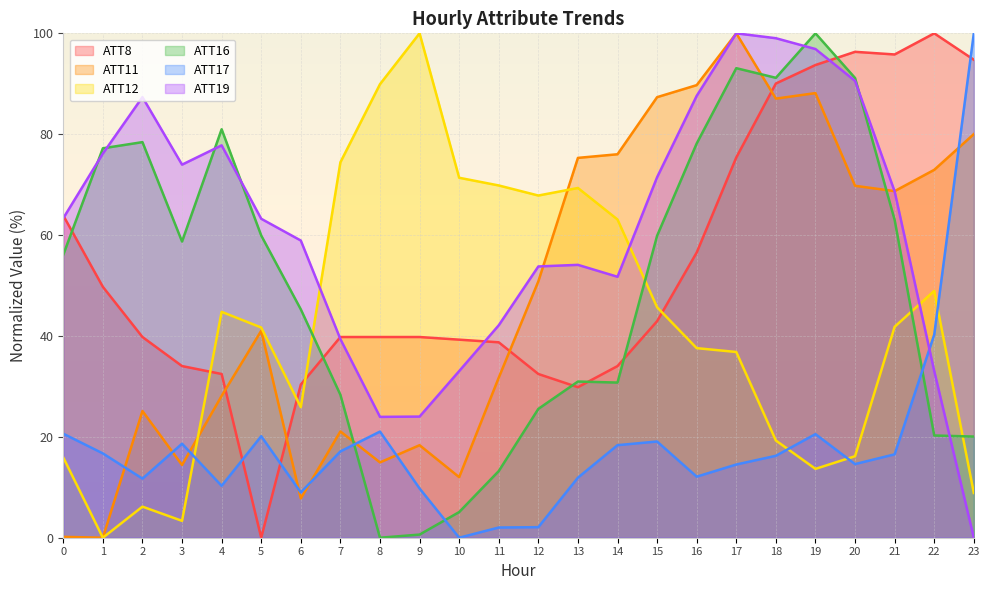

Reading left to right, what are all the values shown in this chart?

ATT8: 63.9	49.7	39.8	34.0	32.5	0.0	30.4	39.8	39.8	39.8	39.3	38.7	32.5	29.8	34.0	42.9	56.5	75.4	90.1	93.7	96.3	95.8	100.0	94.8
ATT11: 0.2	0.0	25.1	14.4	28.1	41.0	7.8	21.1	14.9	18.3	12.0	31.7	50.8	75.3	76.0	87.3	89.7	100.0	87.1	88.2	69.8	68.7	72.9	80.0
ATT12: 15.9	0.0	6.2	3.3	44.8	41.7	25.9	74.4	89.9	100.0	71.4	69.8	67.8	69.3	63.1	45.7	37.6	36.8	19.3	13.6	16.2	41.8	48.9	8.9
ATT16: 56.1	77.2	78.4	58.7	81.0	59.9	45.3	28.3	0.0	0.6	5.1	13.2	25.5	31.0	30.8	59.9	78.2	93.1	91.2	100.0	91.1	63.0	20.3	20.1
ATT17: 20.6	16.7	11.7	18.6	10.3	20.1	9.0	17.1	21.0	9.8	0.0	2.0	2.1	11.9	18.3	19.1	12.1	14.5	16.2	20.5	14.6	16.5	40.3	100.0
ATT19: 63.3	76.2	87.4	74.0	77.8	63.2	58.9	39.4	24.0	24.0	33.0	42.1	53.8	54.1	51.7	71.5	87.6	100.0	99.0	96.9	90.6	68.7	33.1	0.0